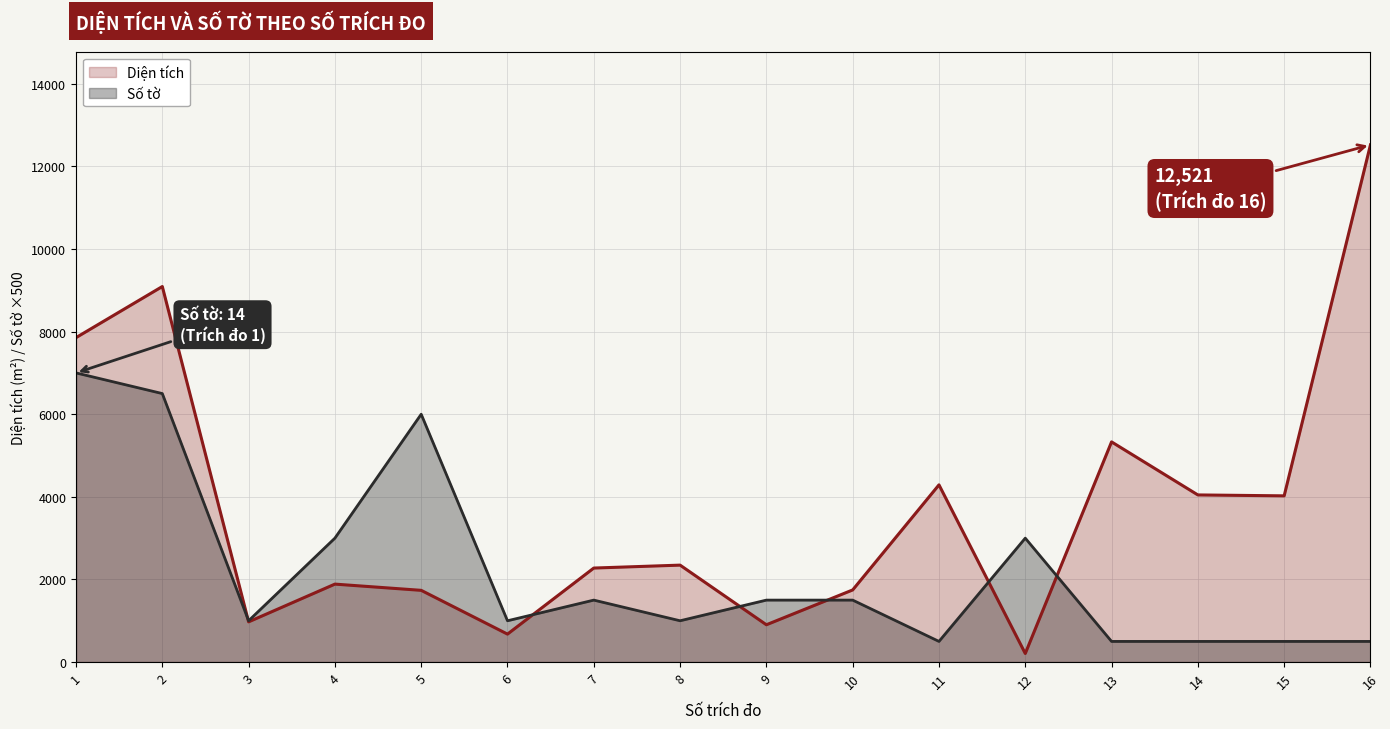

The Số tờ series shows 855.2 at 14. True or false?

False